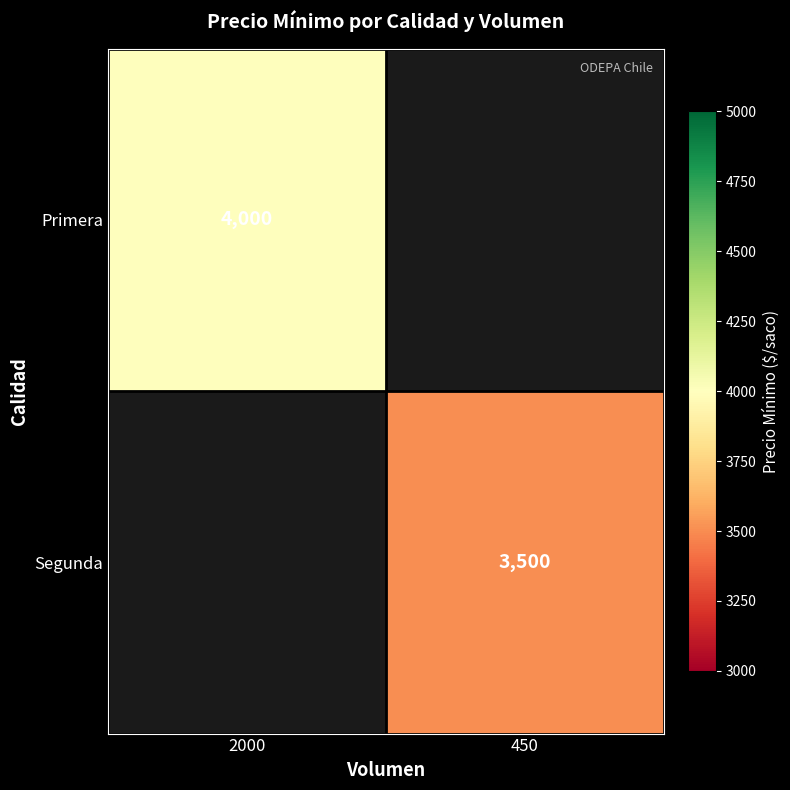

The value of Primera at 2000 is 4000. True or false?

True